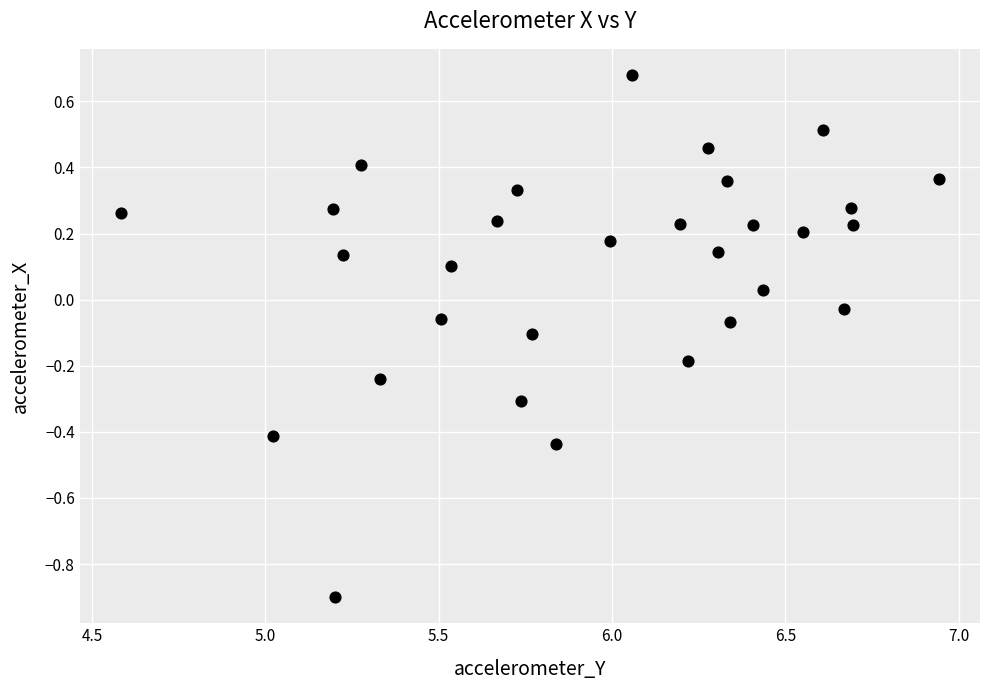

What is the range of X values (max minus min)?

2.4